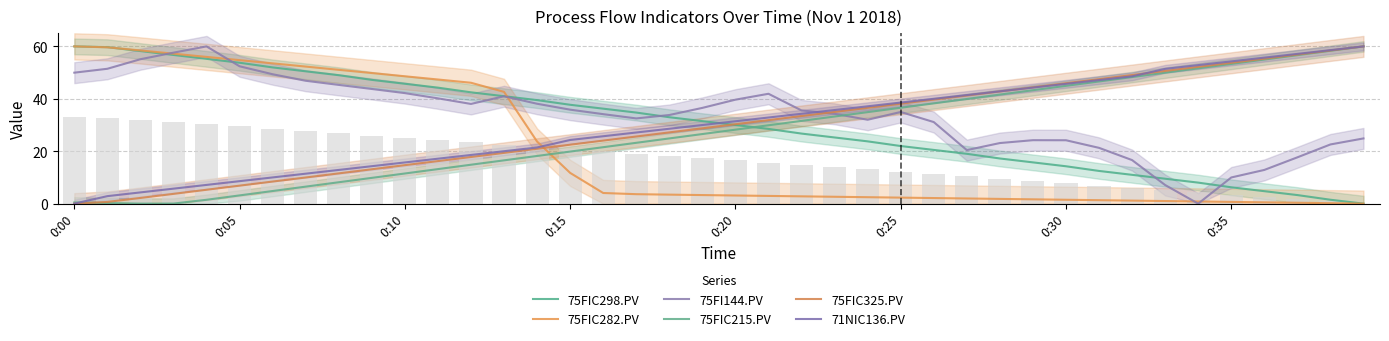

At 23, list the series in order from smallest to largest.

75FIC282.PV, 75FIC298.PV, 75FIC215.PV, 75FI144.PV, 75FIC325.PV, 71NIC136.PV